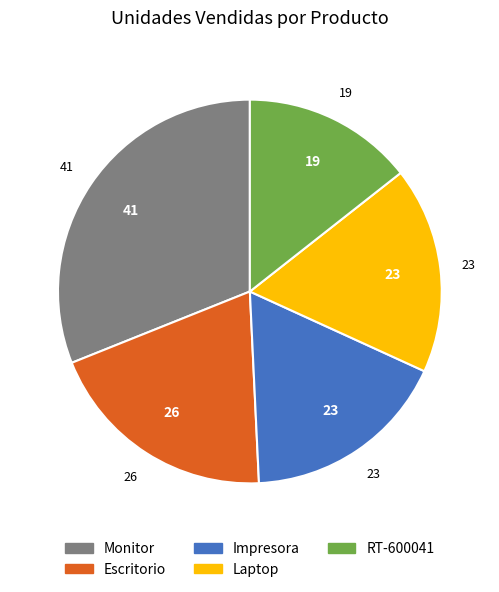

Does Laptop represent more than half of the total?

No